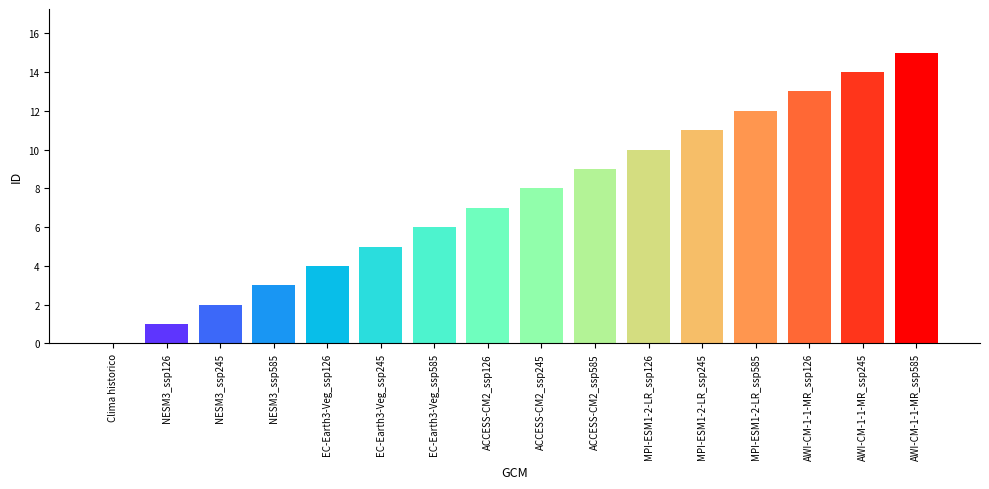

Between MPI-ESM1-2-LR_ssp126 and Clima historico, which is larger?

MPI-ESM1-2-LR_ssp126